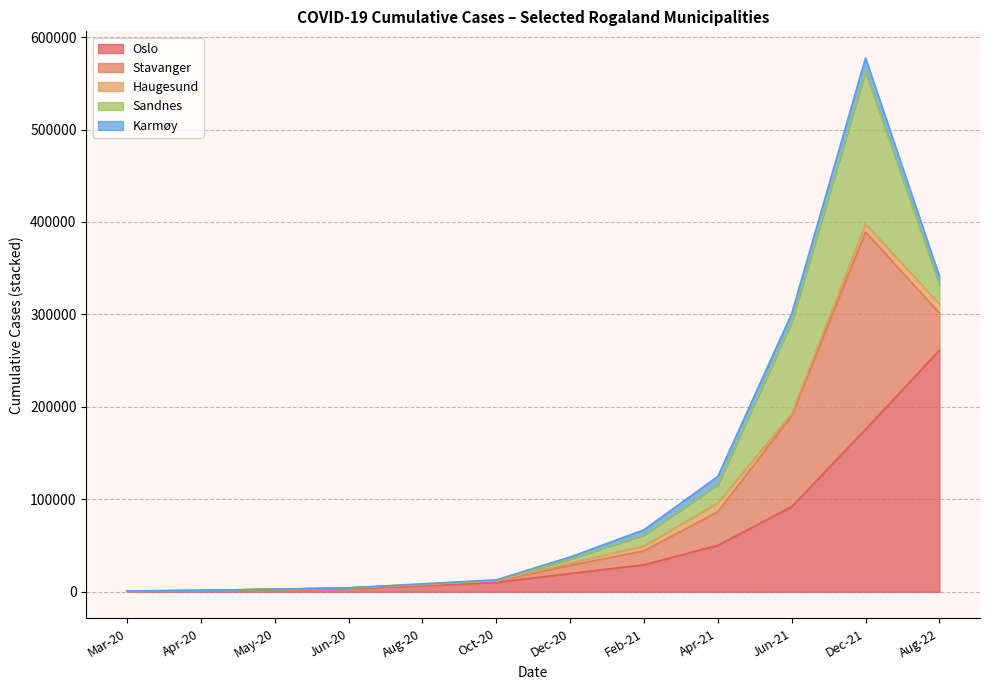

At which category is the sum across all series the highest?

Dec-21